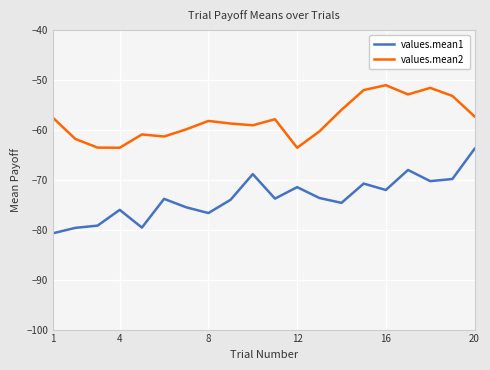

What is the average value of the values.mean2 series?

-58.0